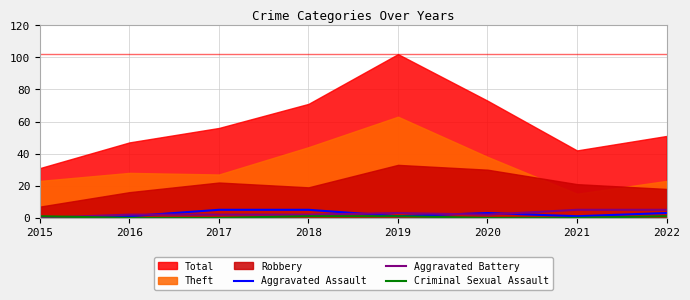

The Aggravated Assault series shows 5 at 2017. True or false?

True